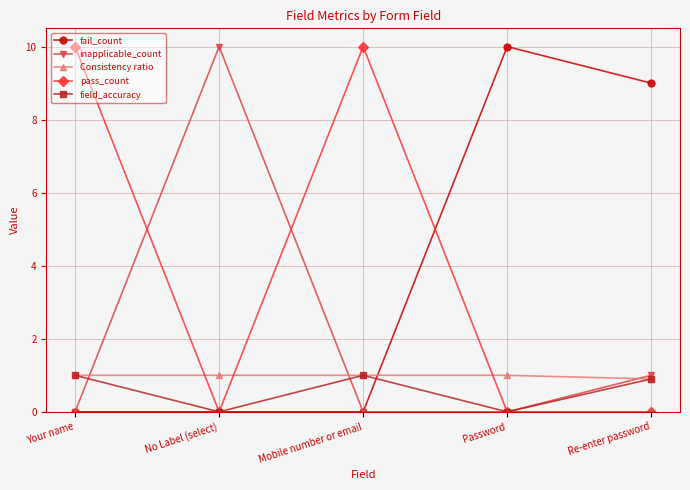

What is the sum of all inapplicable_count values?

11.0